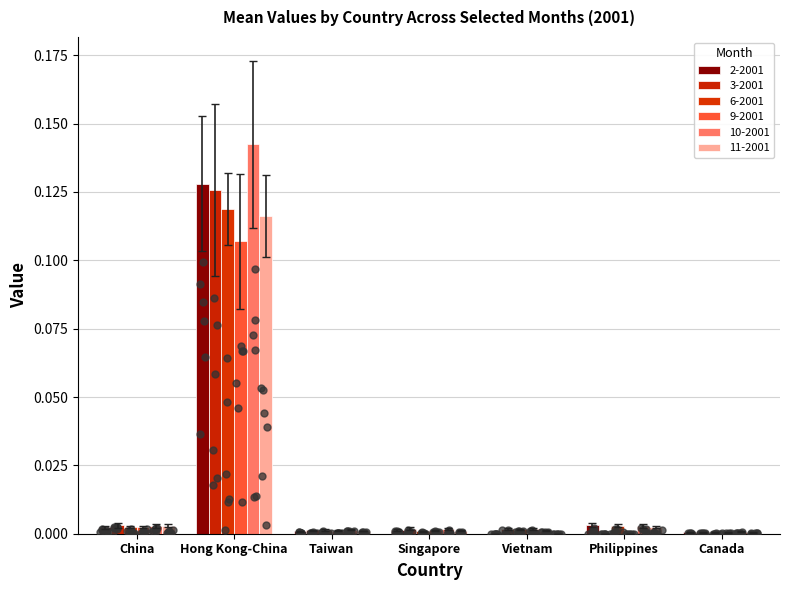

Which series contains the lowest Y value?

2-2001